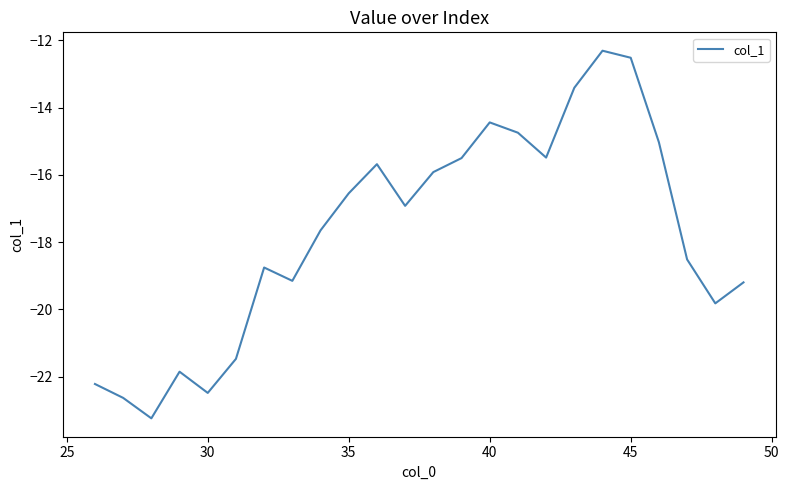

What is the greatest value displayed?

-12.3